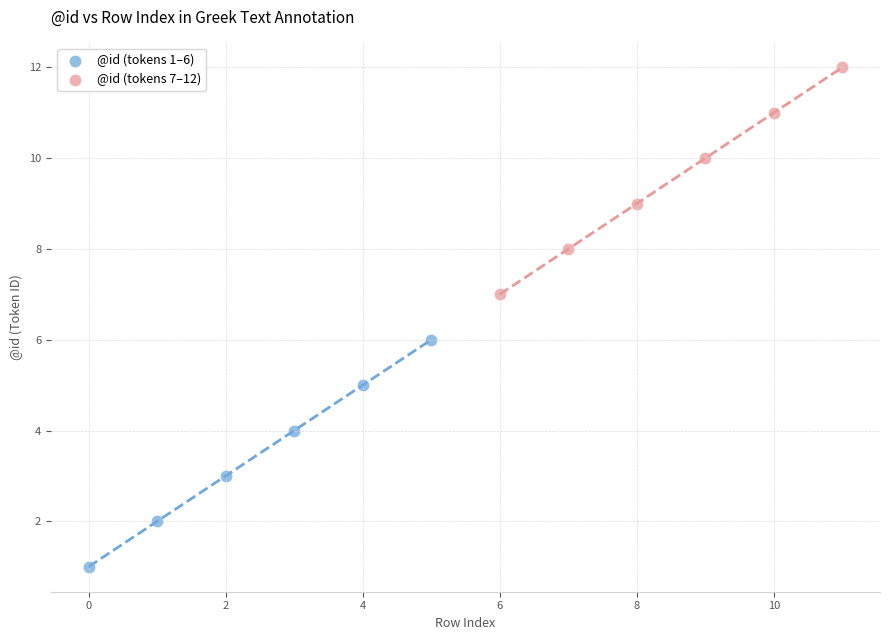

What are all the series names shown in the legend?

@id (tokens 1–6), @id (tokens 7–12)